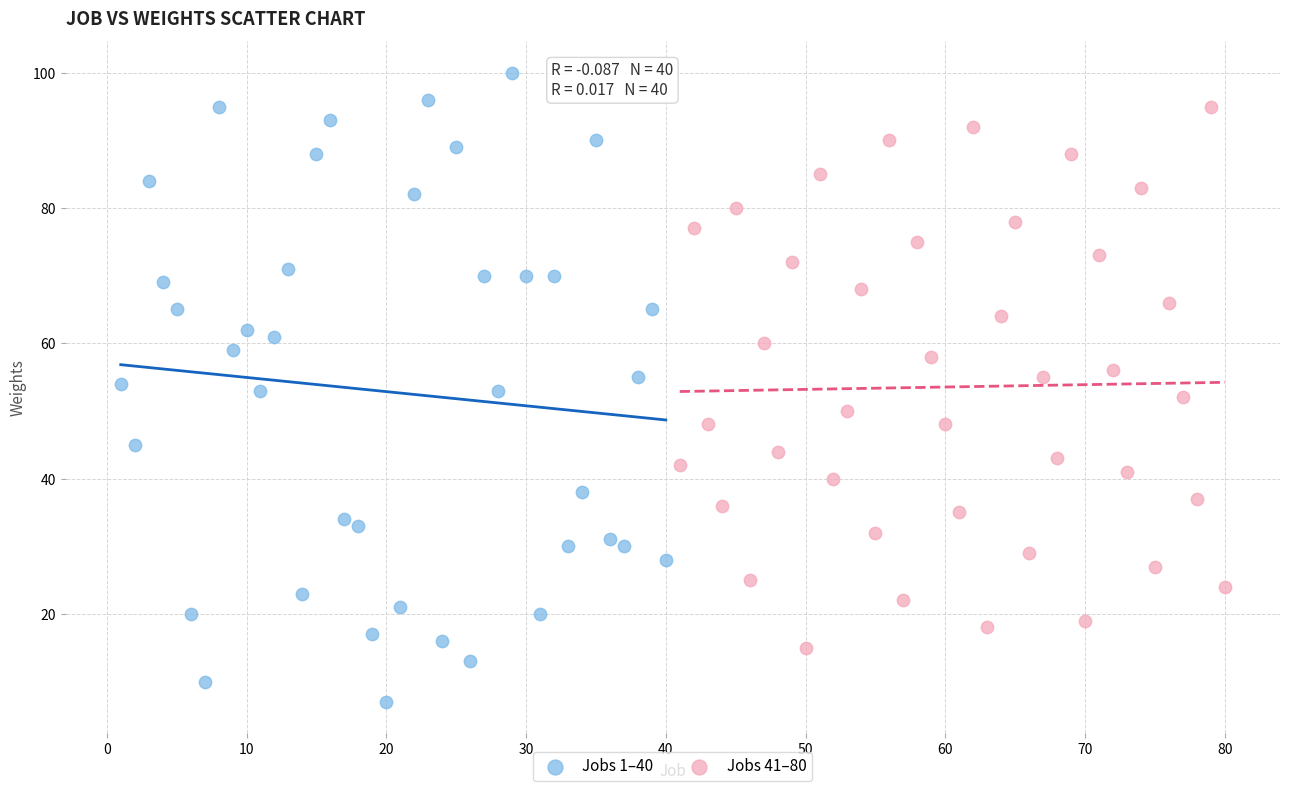

What are all the series names shown in the legend?

Jobs 1–40, Jobs 41–80